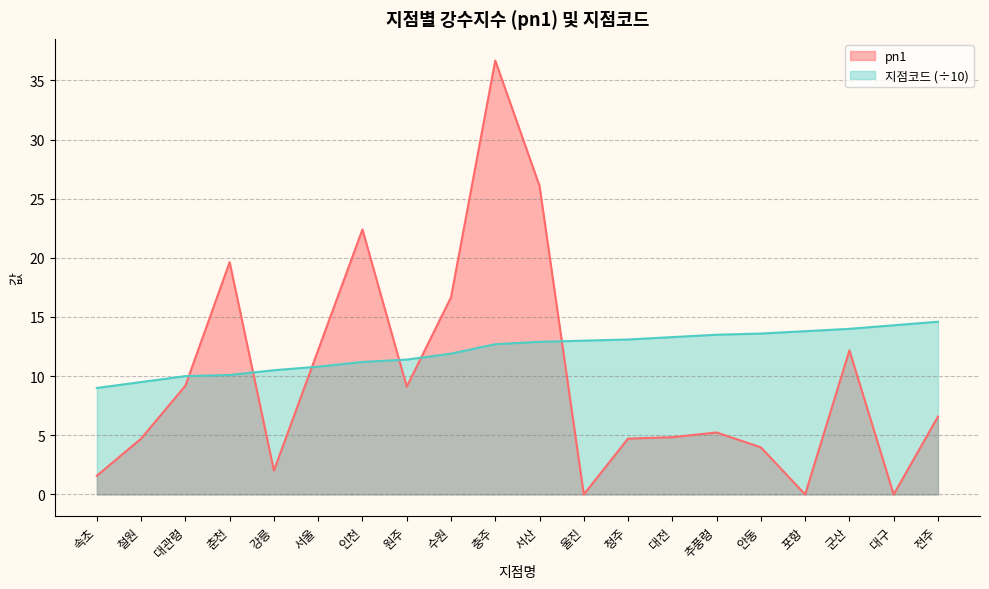

What is the label of the 2nd point from the left?

철원